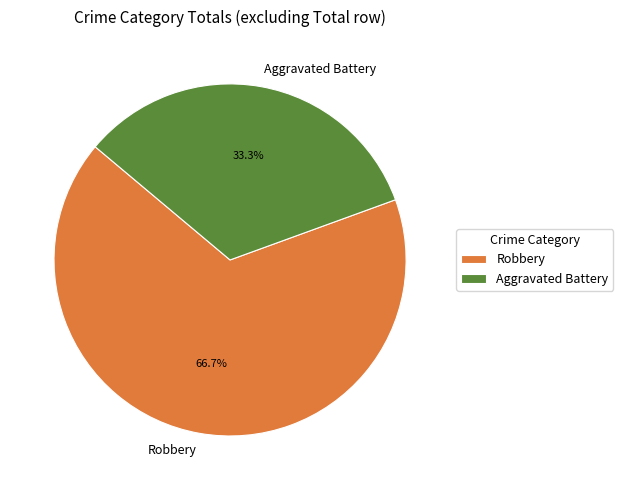

What is the ratio of the value at Robbery to the value at Aggravated Battery?

2.0